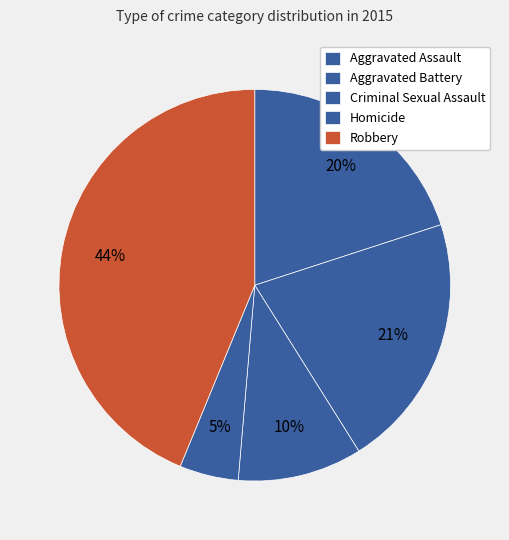

To the nearest percent, what percentage of the pie is Aggravated Battery?

21%